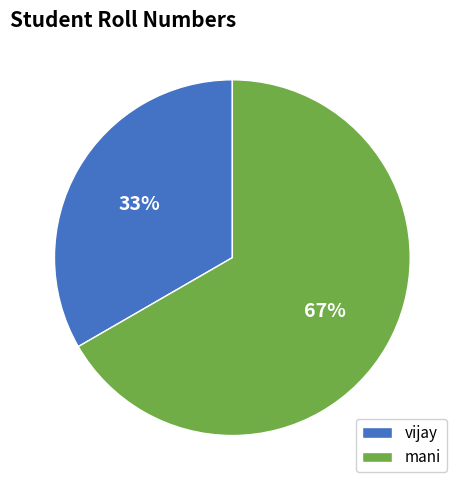

The vijay slice represents 33% of the pie. True or false?

True